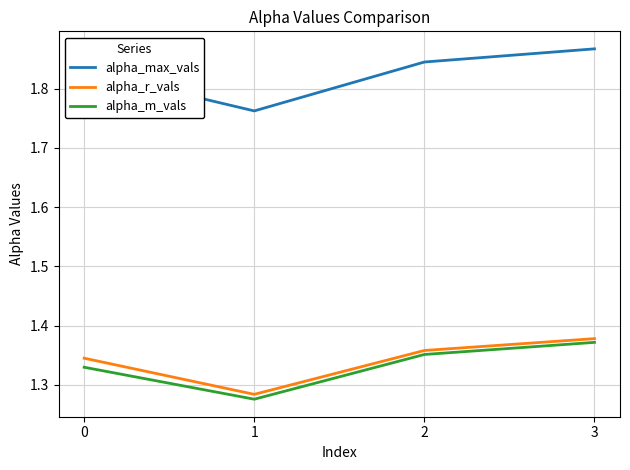

The alpha_r_vals series shows 0.7 at 2. True or false?

False